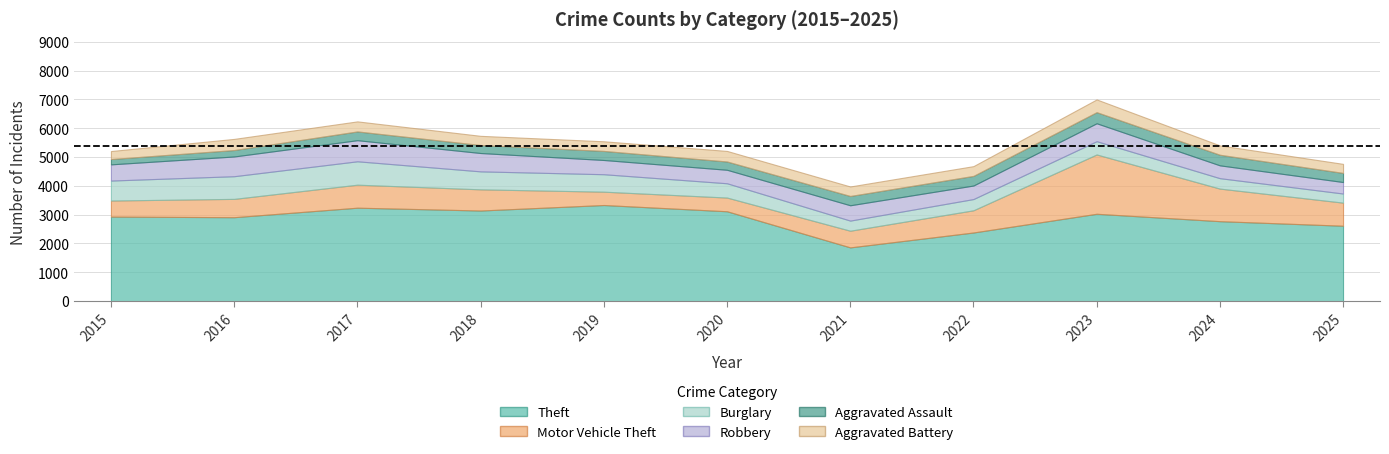

What is the total value across all series at 2015?

5208